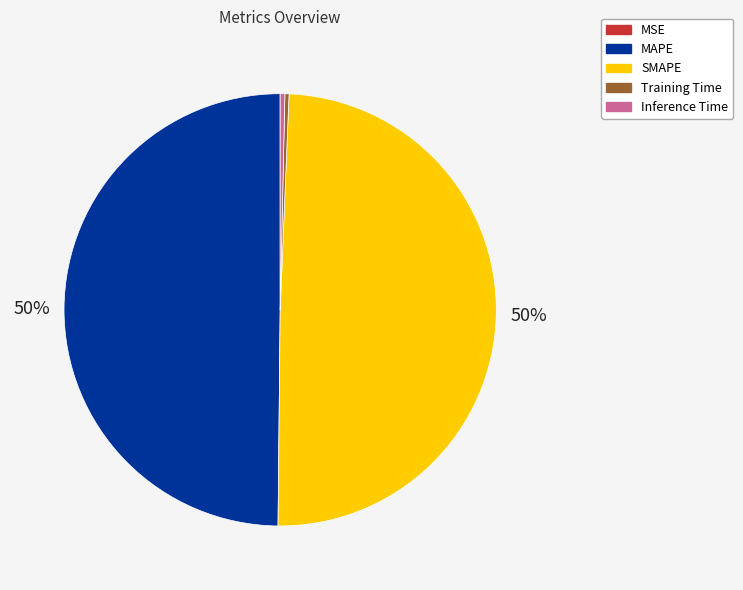

True or false: SMAPE accounts for 50% of the total.

True